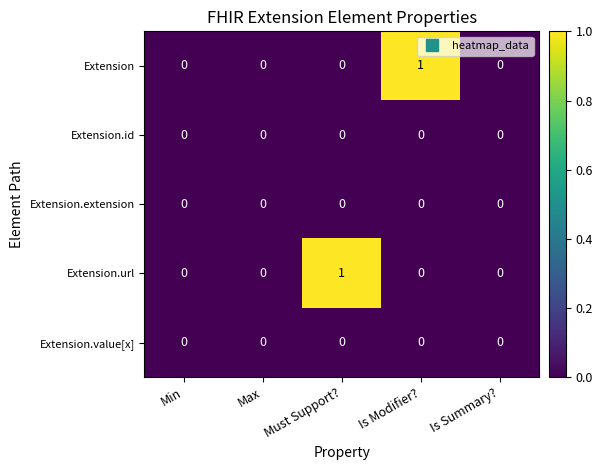

The Extension.url series shows 0 at Is Modifier?. True or false?

True